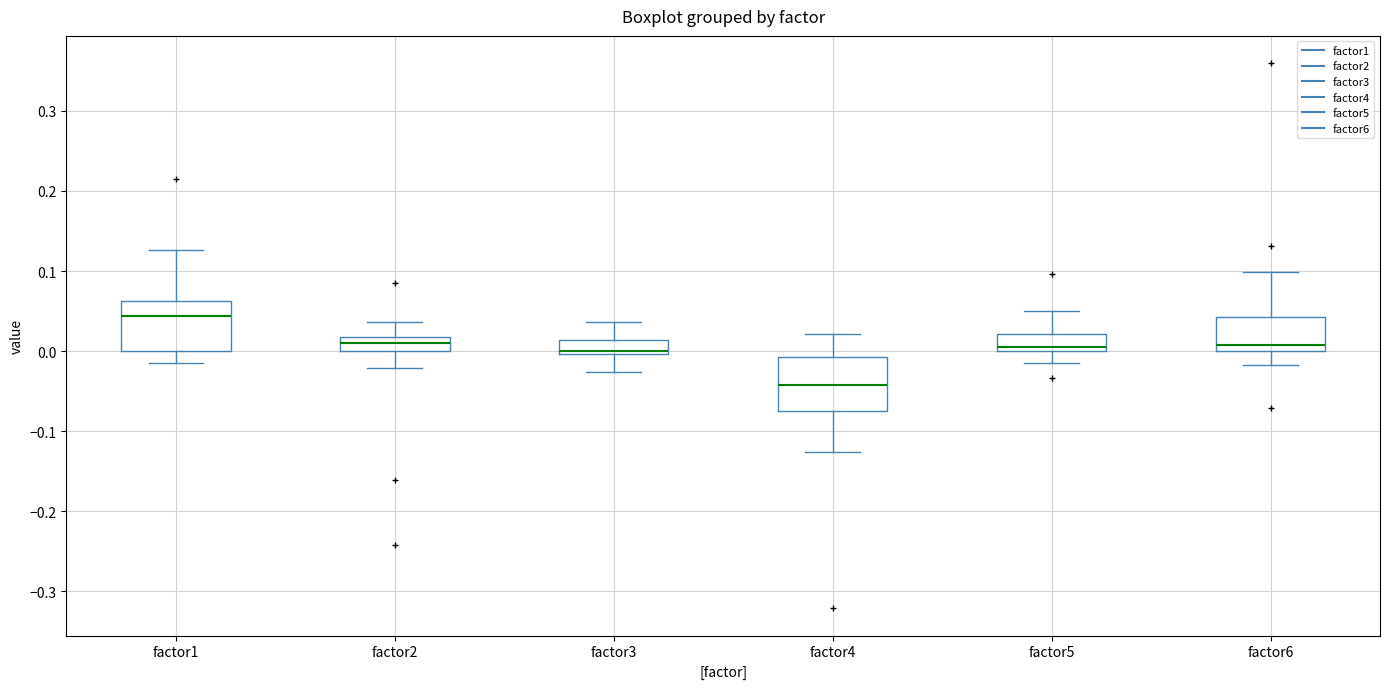

Which box's median line is the lowest?

factor4